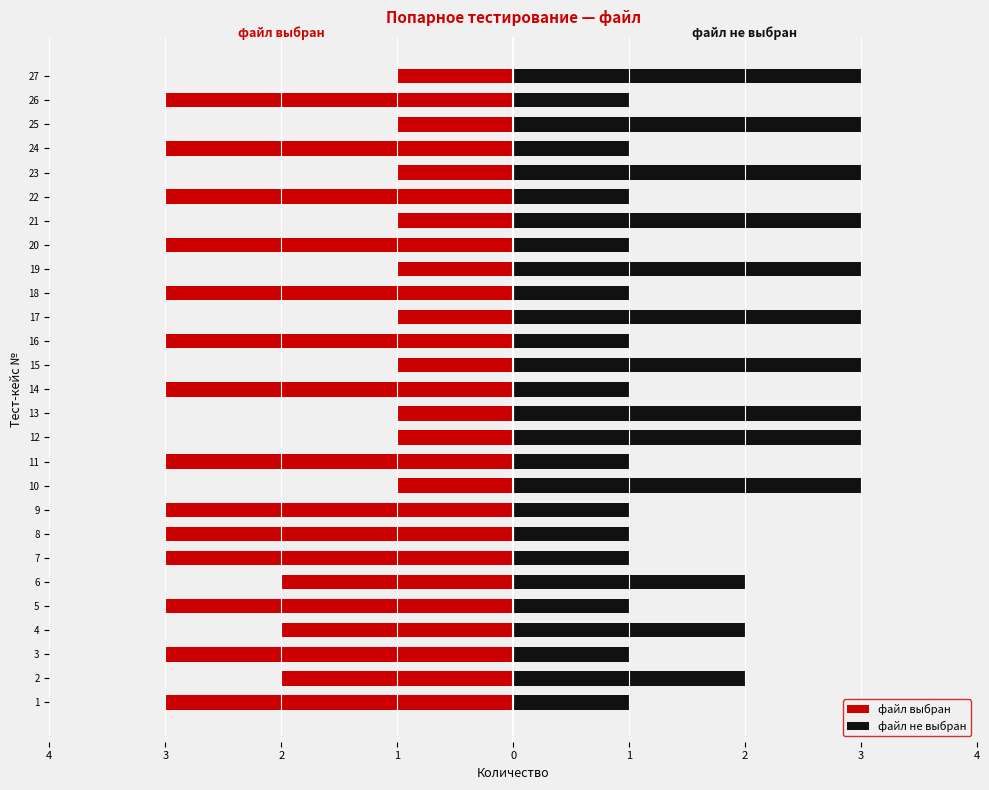

Rank the series by their maximum value, from lowest to highest.

файл выбран, файл не выбран